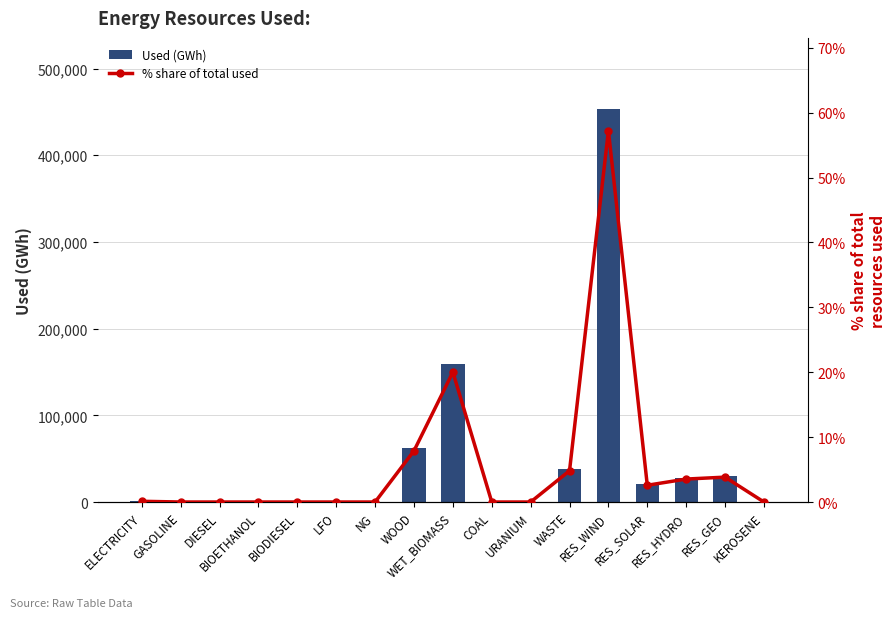

Count the number of categories in the chart.

17